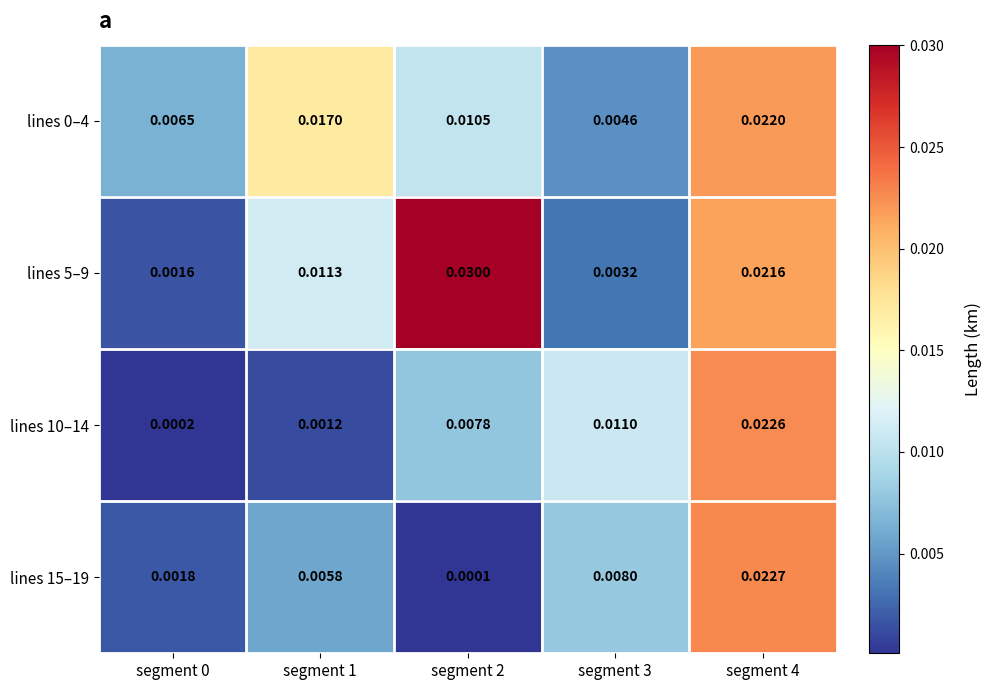

Is the value of lines 15–19 at segment 2 greater than the value of lines 5–9 at segment 1?

No